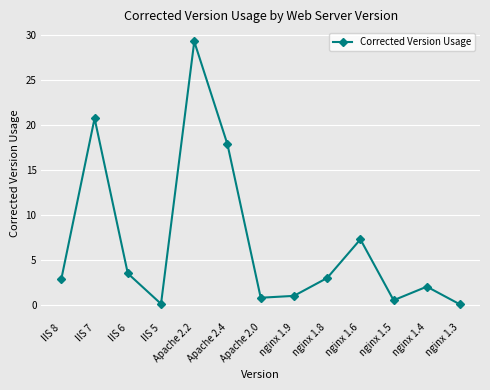

The chart shows a value of 20.7 at IIS 7. True or false?

True